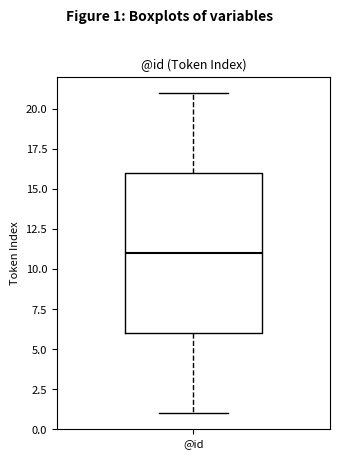

Where is the upper edge of the box for @id on the y-axis? The values are not printed on the chart, so give them approximately, as read against the axis.

16